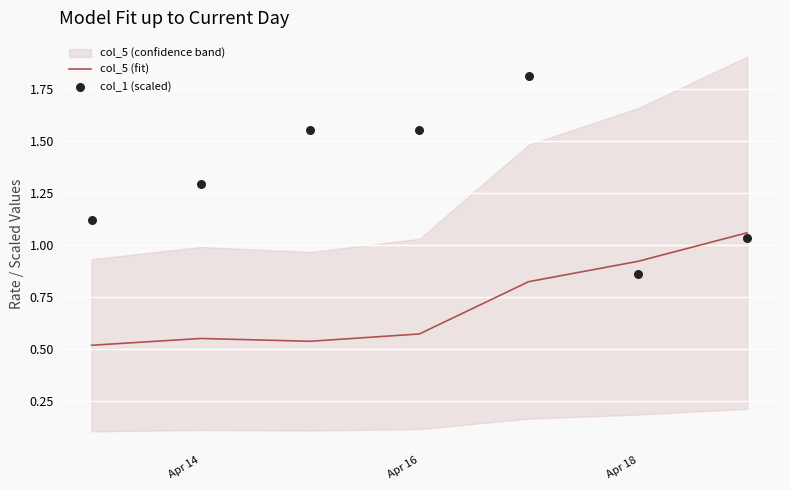

Which series reaches the maximum Y coordinate?

col_1 (scaled)